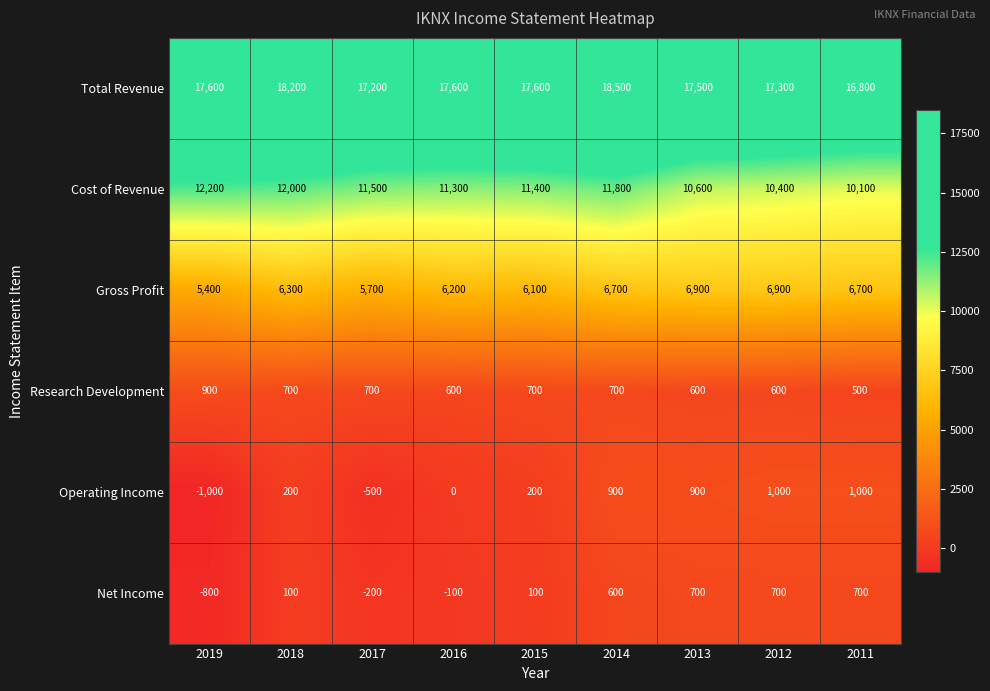

What is the maximum value shown in the chart?

18500